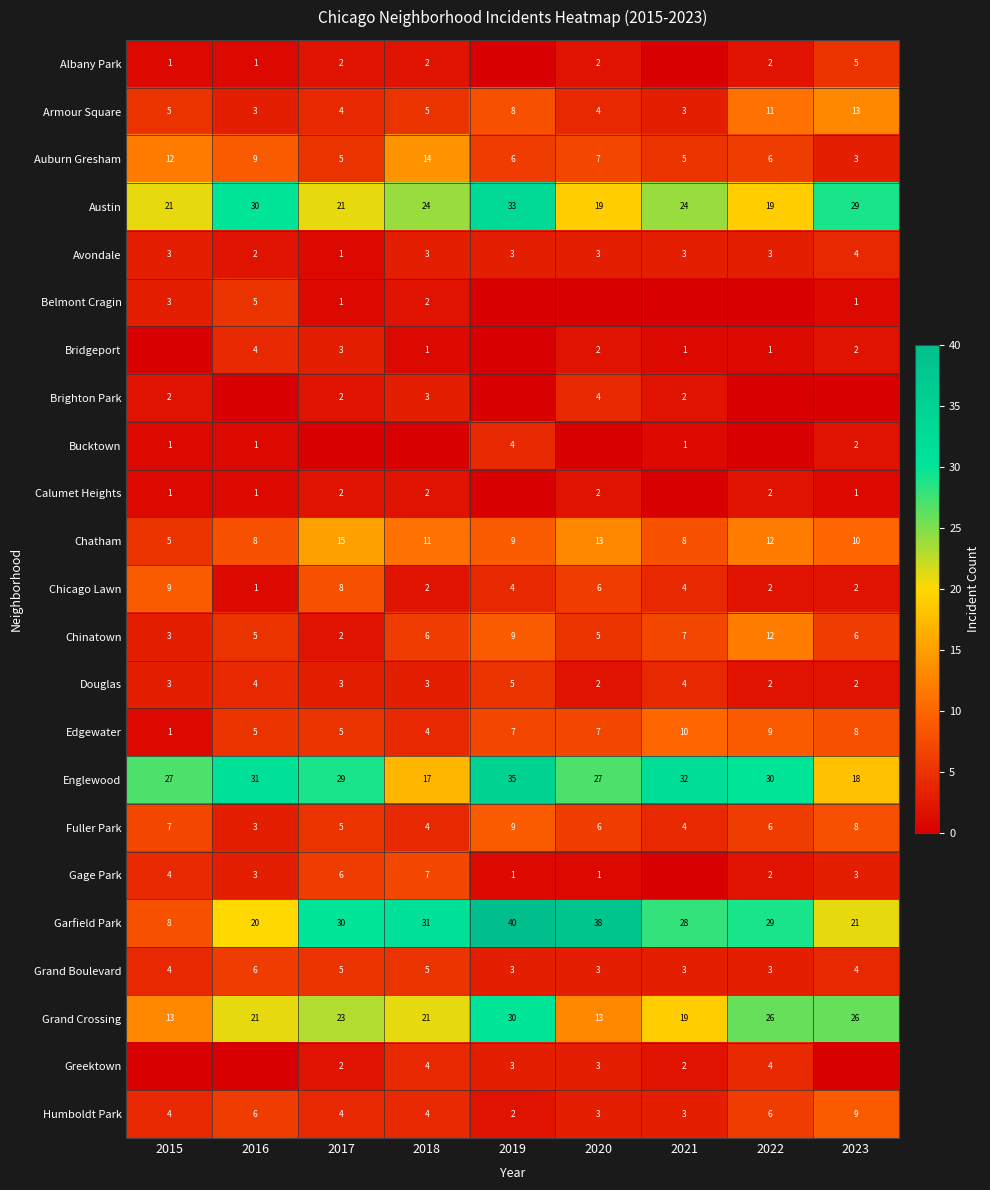

What is the maximum value for Edgewater?

10